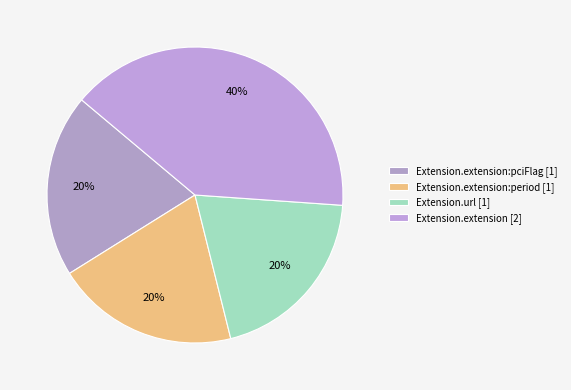

Count the number of slices in the pie.

4